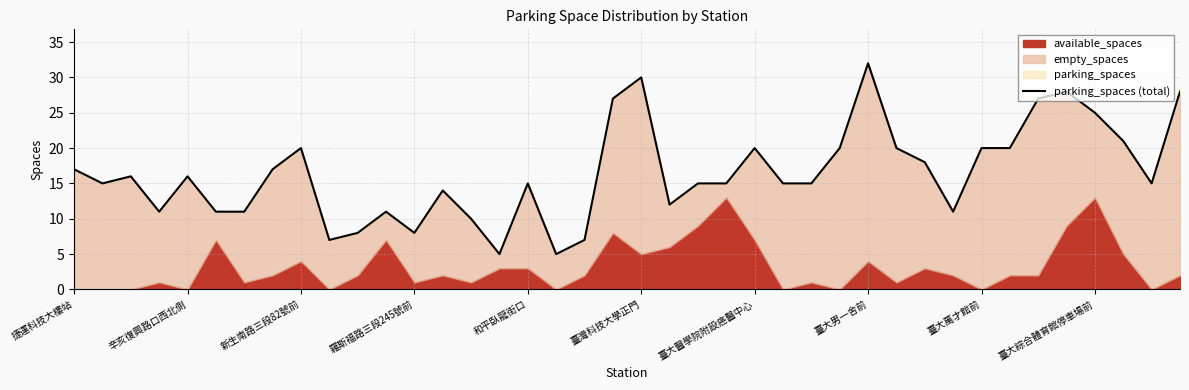

Between 10 and 18, which is larger?

10